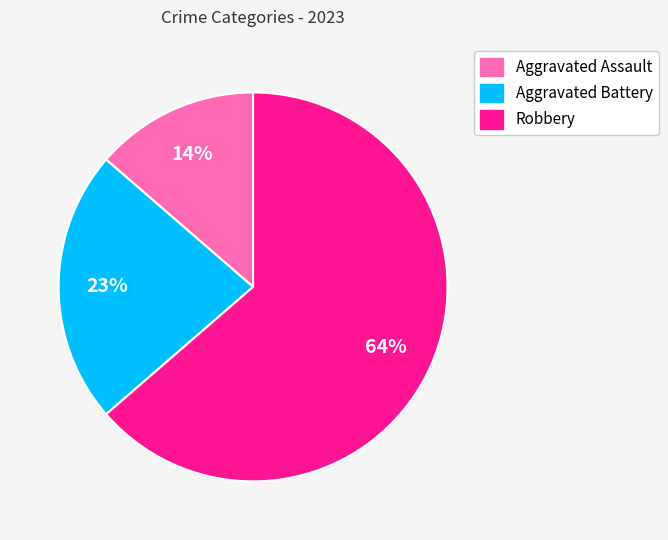

What percentage is the Aggravated Assault slice, to the nearest percent?

14%